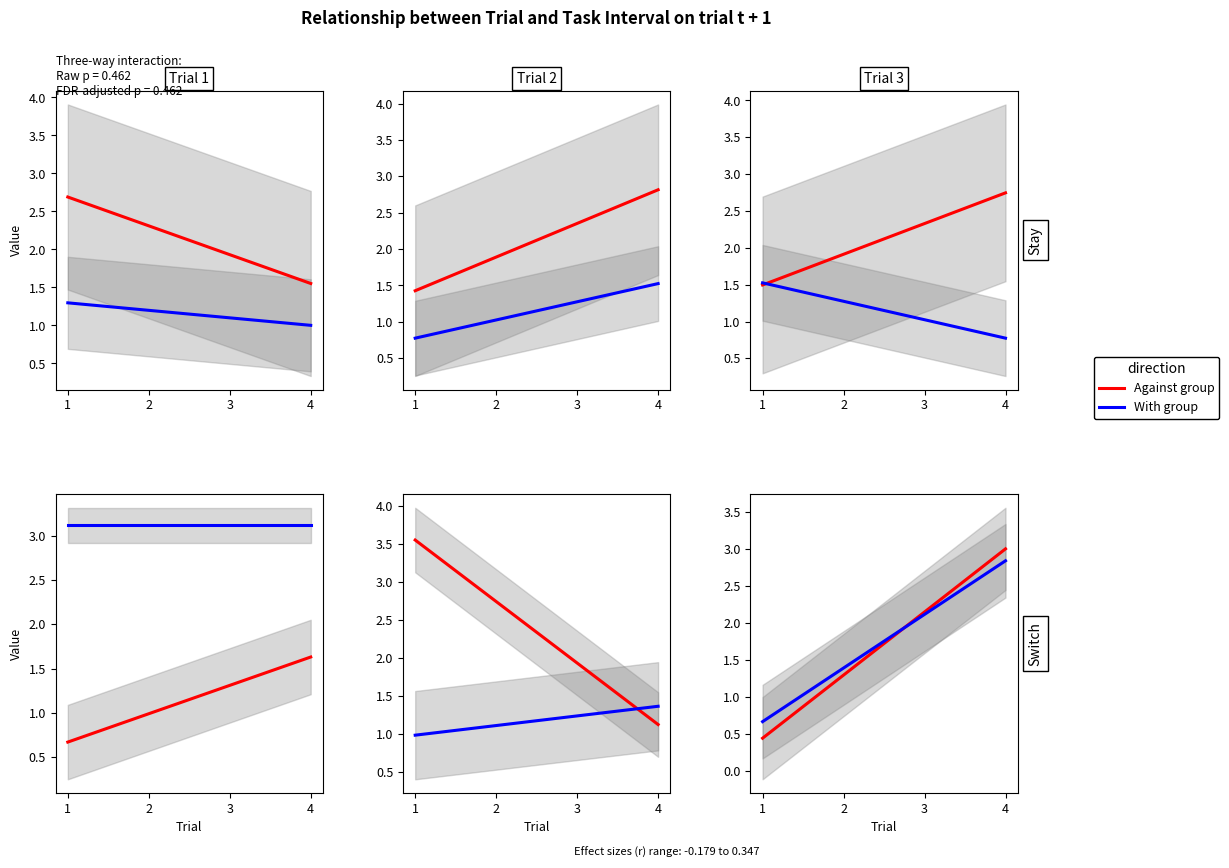

List the series in order of their peak value, lowest first.

With group, Against group